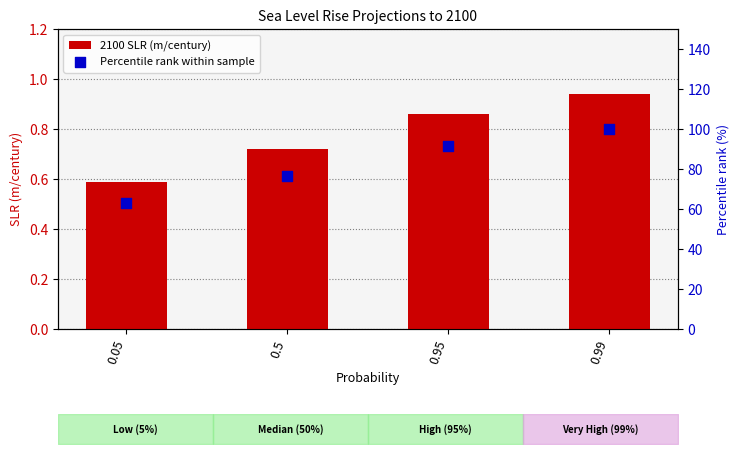

What is the total value across all series at 0.5?

77.3